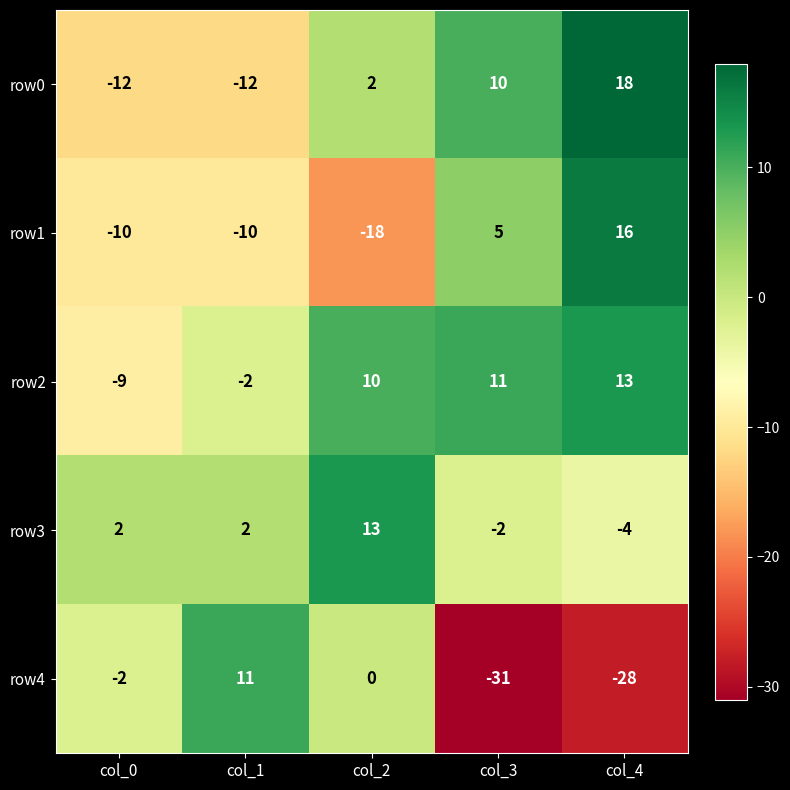

What is the difference between the row0 values at col_4 and col_2?

16